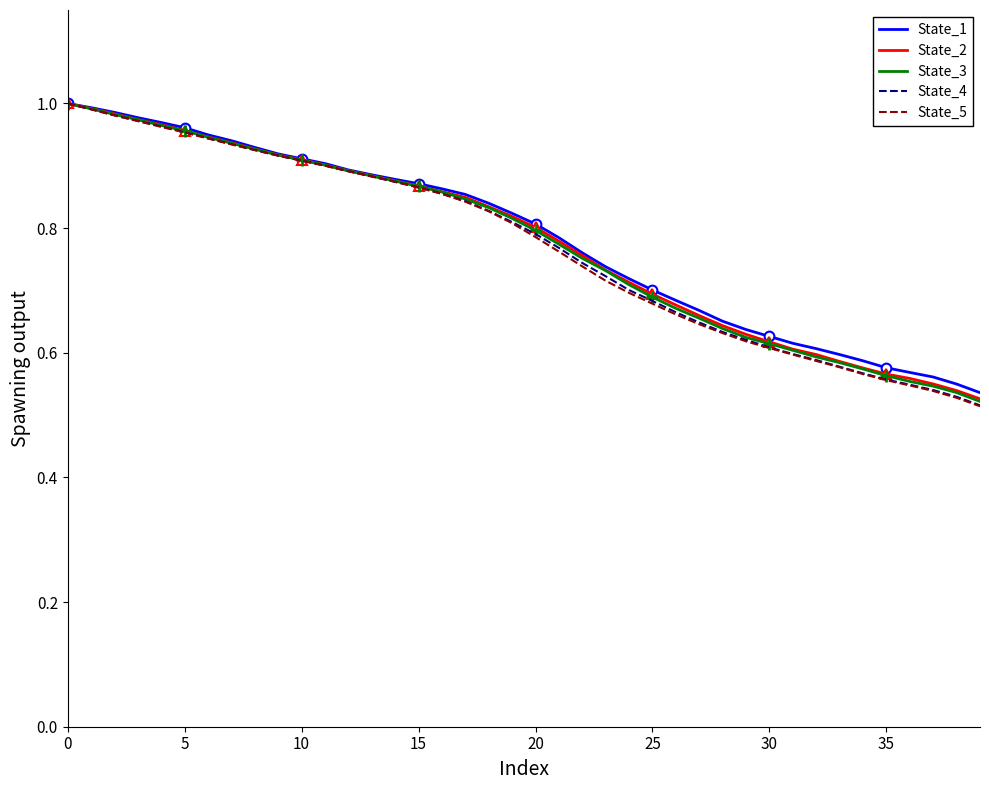

The value of State_5 at 40 is 1.4. True or false?

False